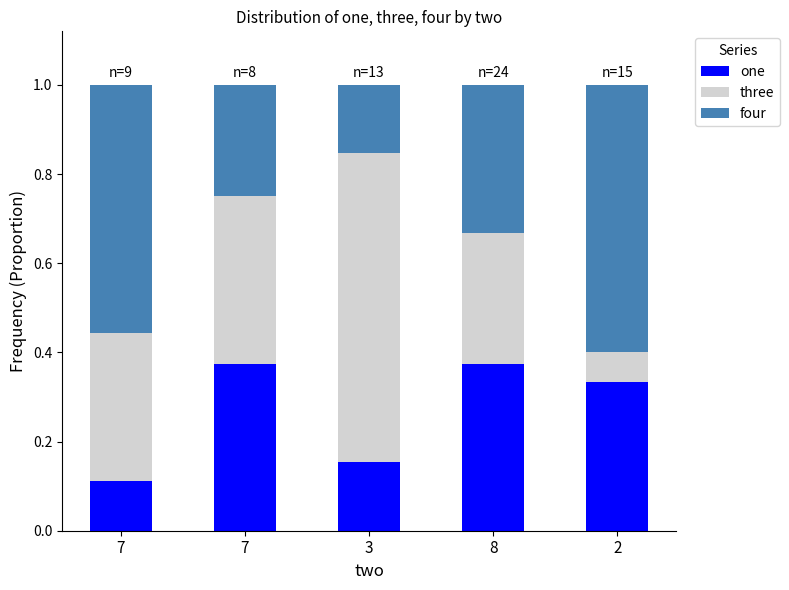

Are the bars grouped side by side (vs. stacked)?

No